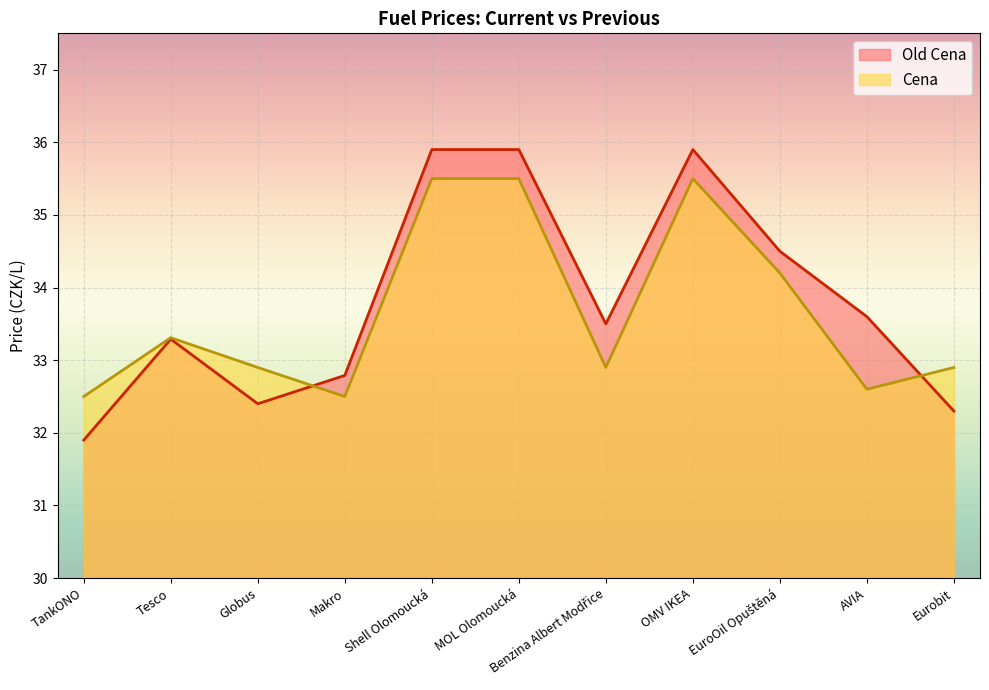

Reading right to left, transcribe all the data shown in this chart.

Old Cena: Eurobit=32.3	AVIA=33.6	EuroOil Opuštěná=34.5	OMV IKEA=35.9	Benzina Albert Modřice=33.5	MOL Olomoucká=35.9	Shell Olomoucká=35.9	Makro=32.8	Globus=32.4	Tesco=33.3	TankONO=31.9
Cena: Eurobit=32.9	AVIA=32.6	EuroOil Opuštěná=34.2	OMV IKEA=35.5	Benzina Albert Modřice=32.9	MOL Olomoucká=35.5	Shell Olomoucká=35.5	Makro=32.5	Globus=32.9	Tesco=33.3	TankONO=32.5